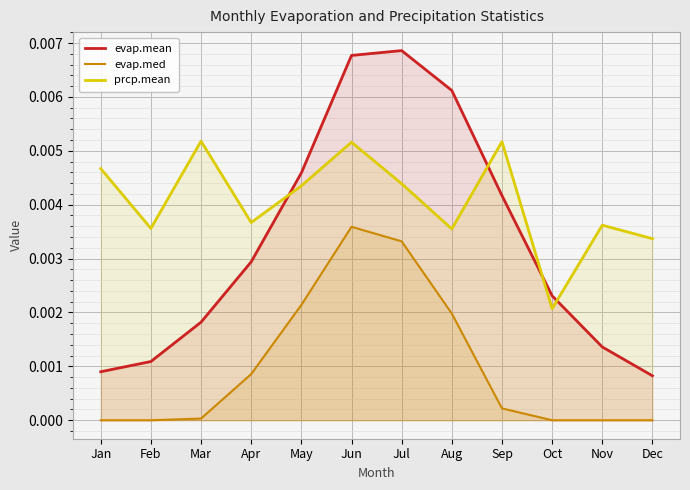

Rank the series by their average value, from lowest to highest.

evap.med, evap.mean, prcp.mean